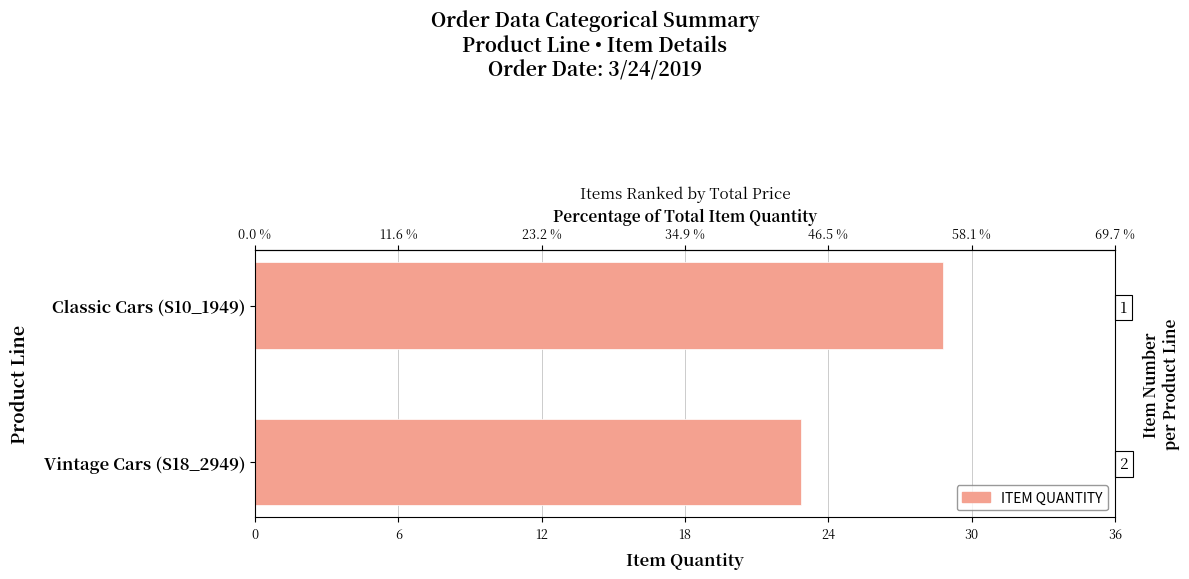

Reading left to right, transcribe all the data shown in this chart.

29	23